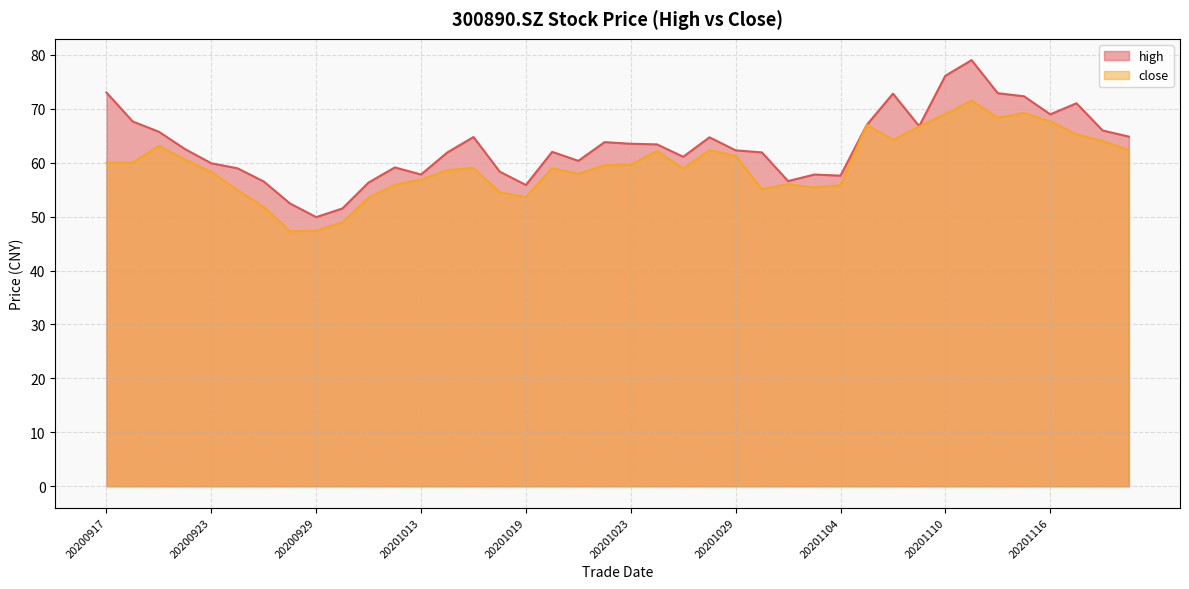

True or false: high and close cross at least once.

False